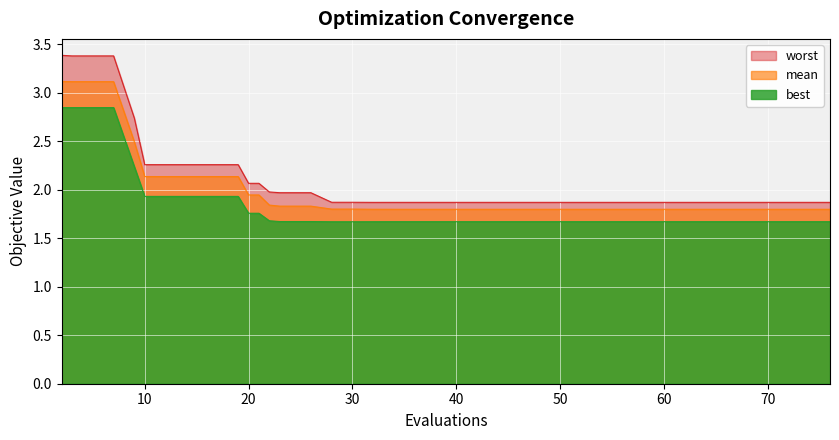

Rank the series by their average value, from highest to lowest.

worst, mean, best